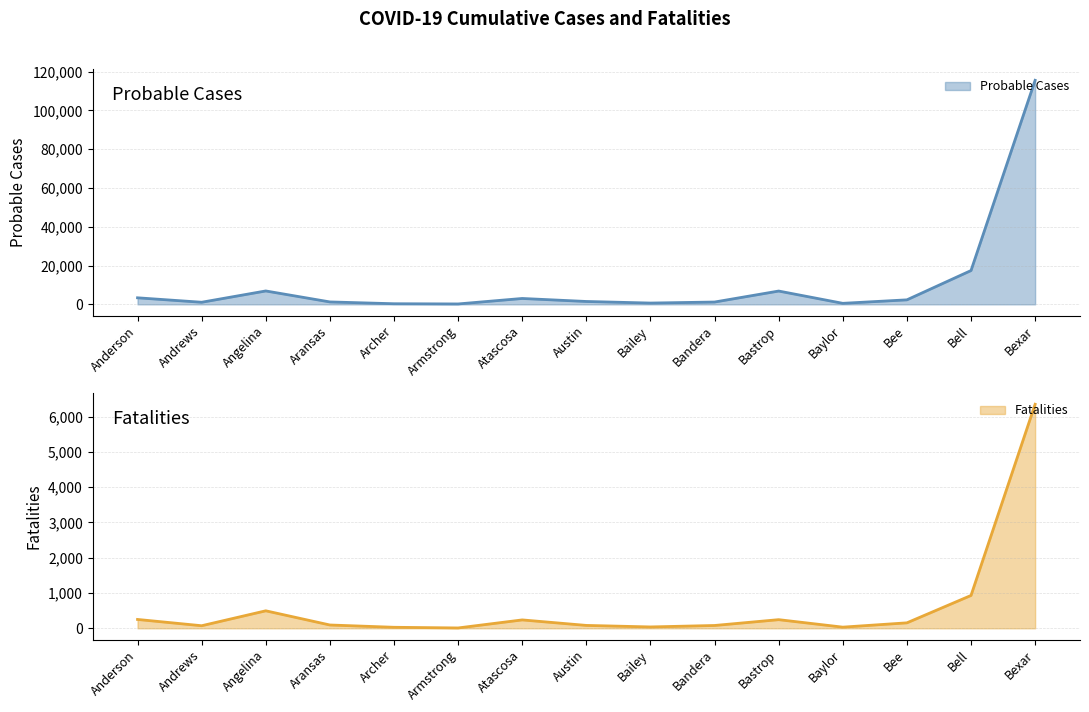

What are all the series names shown in the legend?

Probable Cases, Fatalities